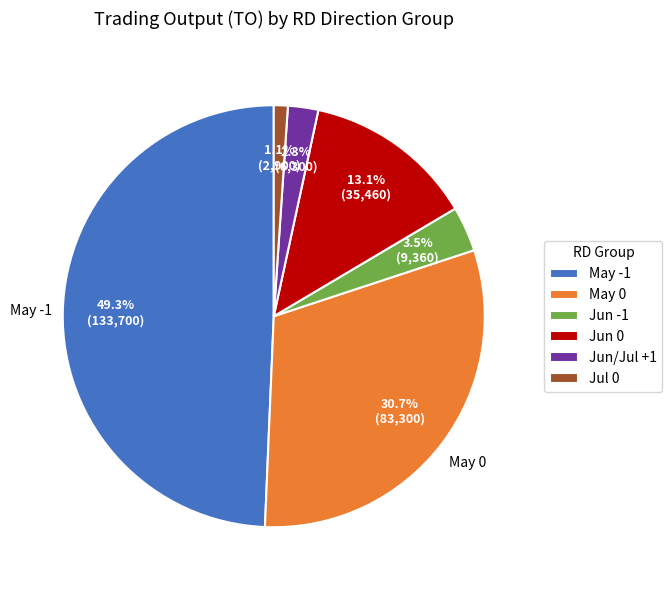

What is the ratio of the value at Jun -1 to the value at Jun 0?

0.3